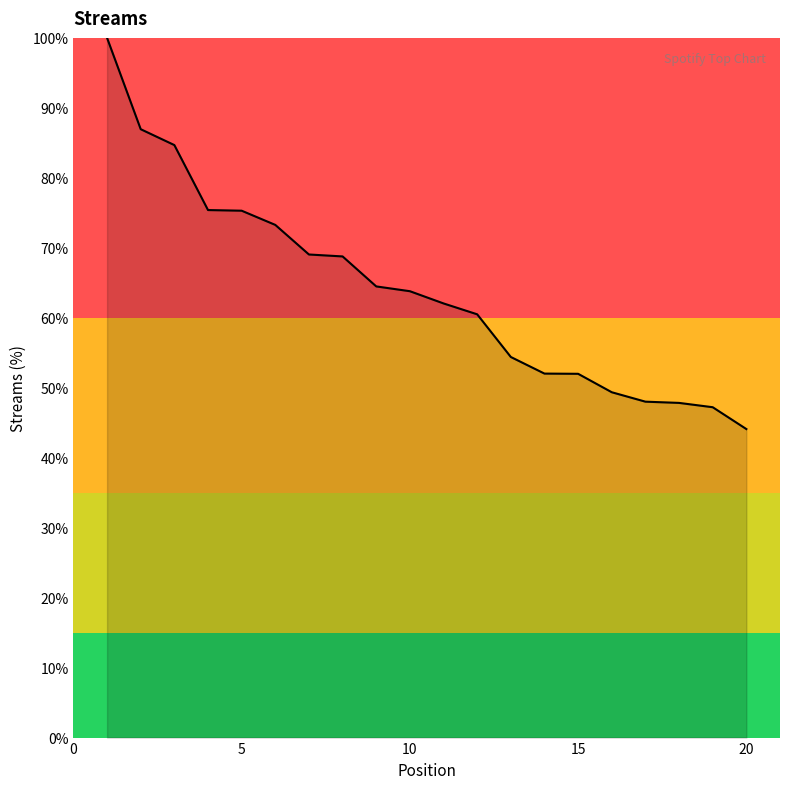

What is the greatest value displayed?

100.0